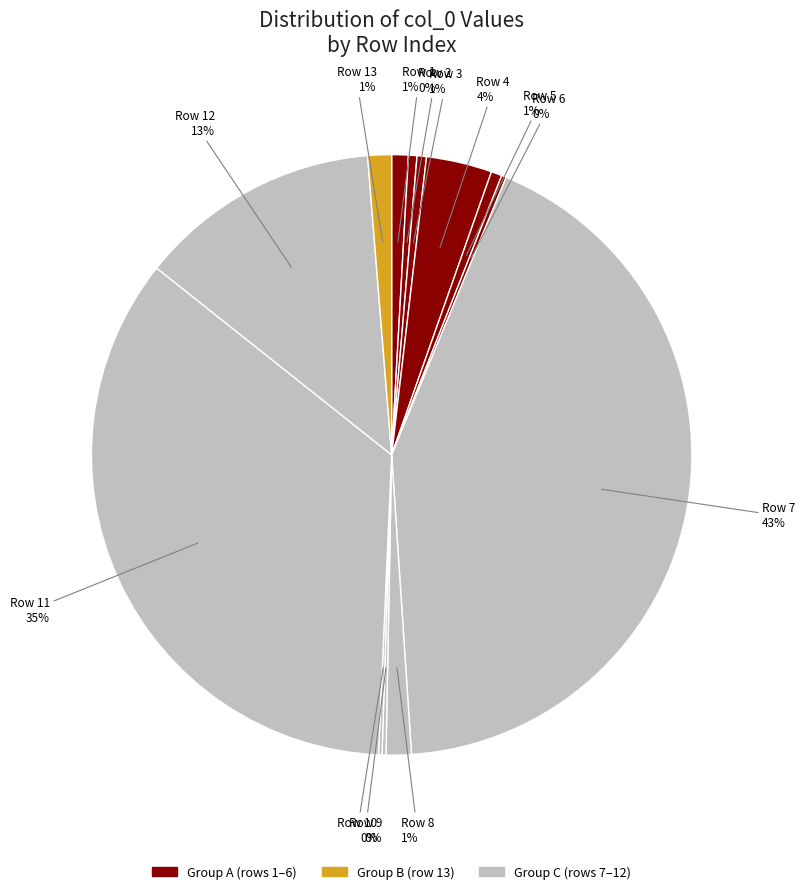

Rank the categories by value from highest to lowest.

7, 11, 12, 4, 8, 13, 1, 5, 3, 2, 6, 9, 10